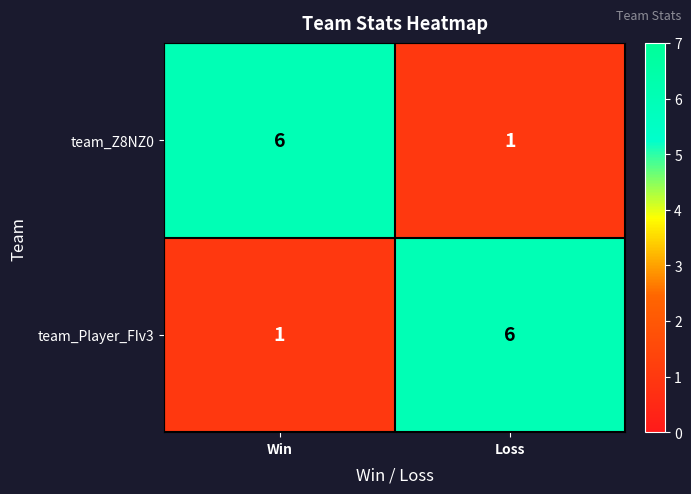

What is the total value across all series at Loss?

7